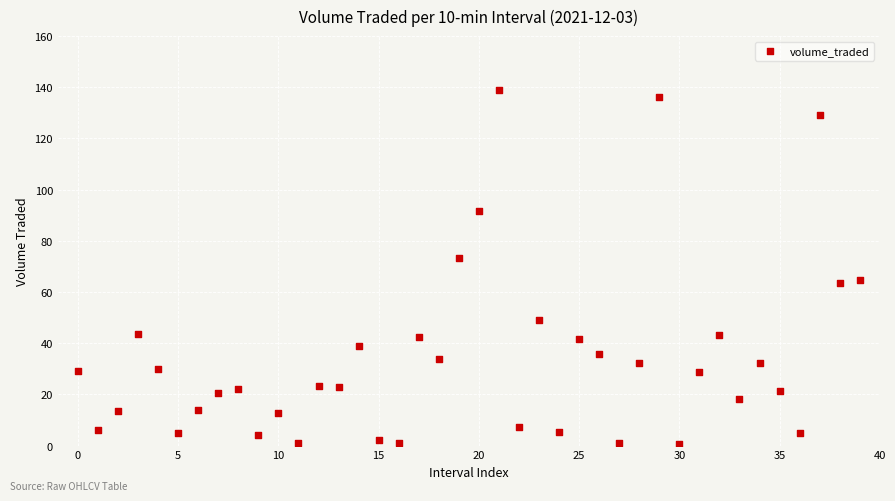

What is the range of Y values (max minus min)?

138.4